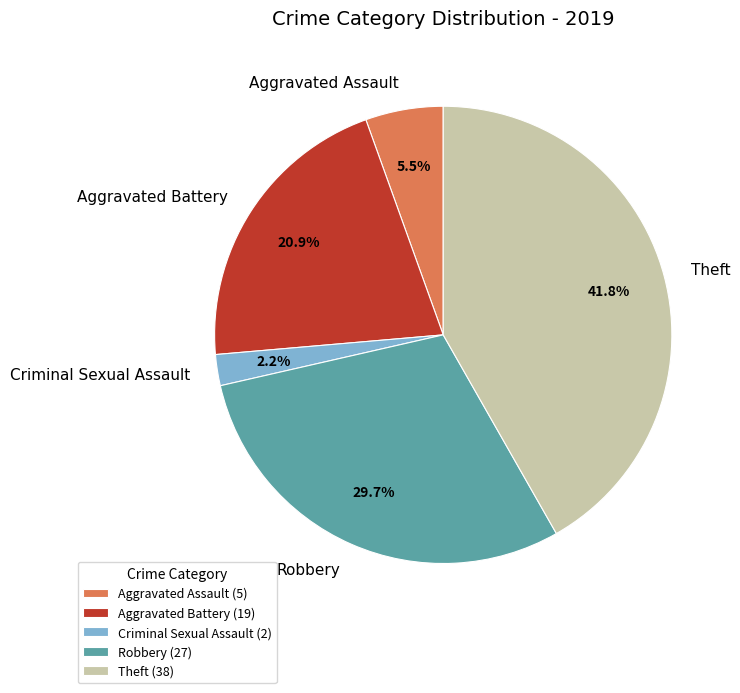

To the nearest percent, what percentage of the pie is Theft?

42%